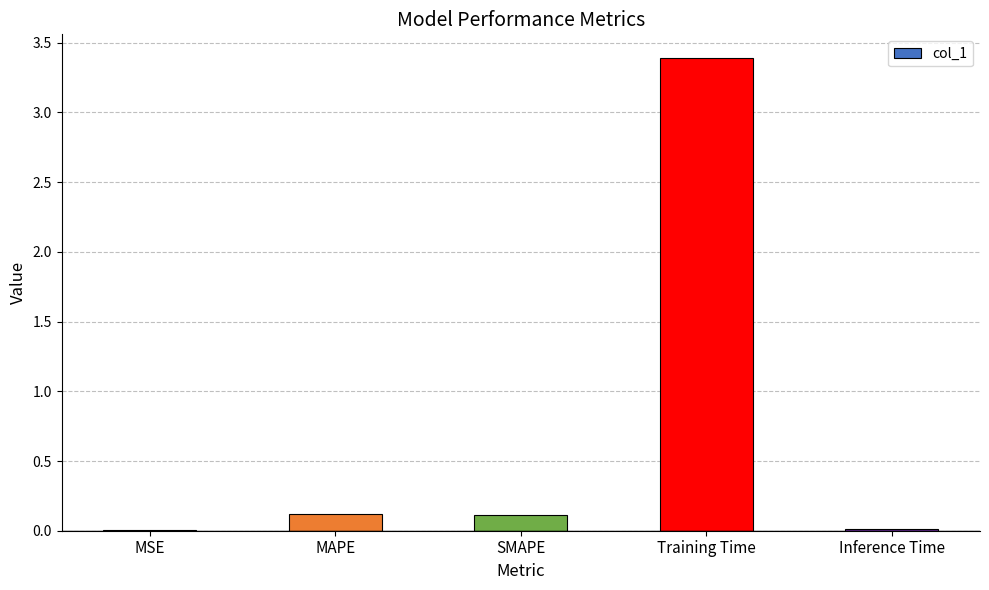

What is the sum of all values?

3.7